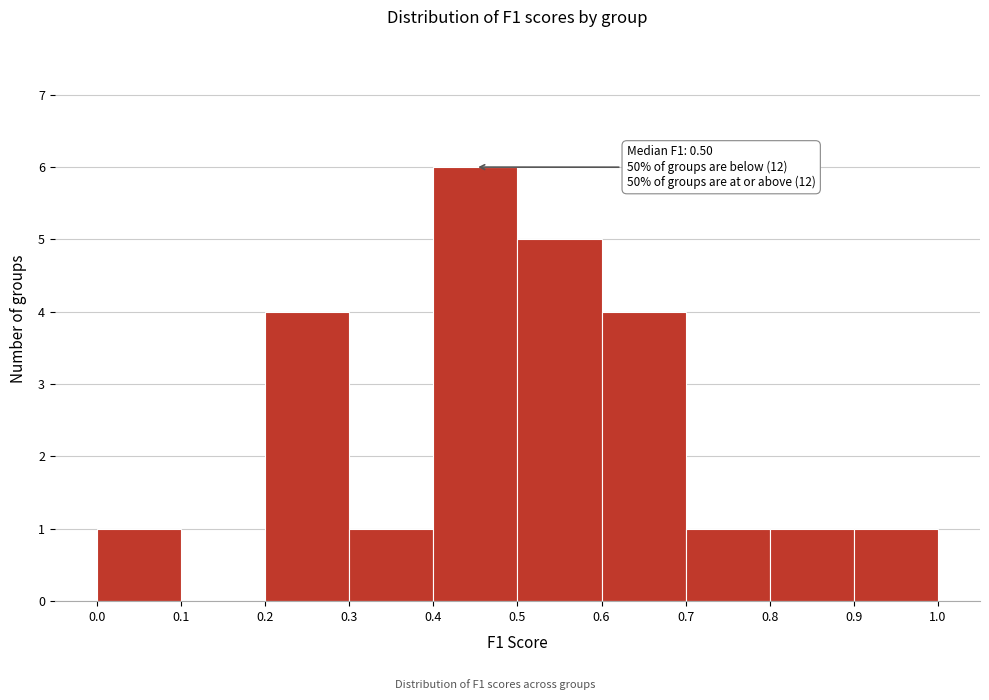

Over which range of the x-axis is the bar tallest?

0.4 to 0.5